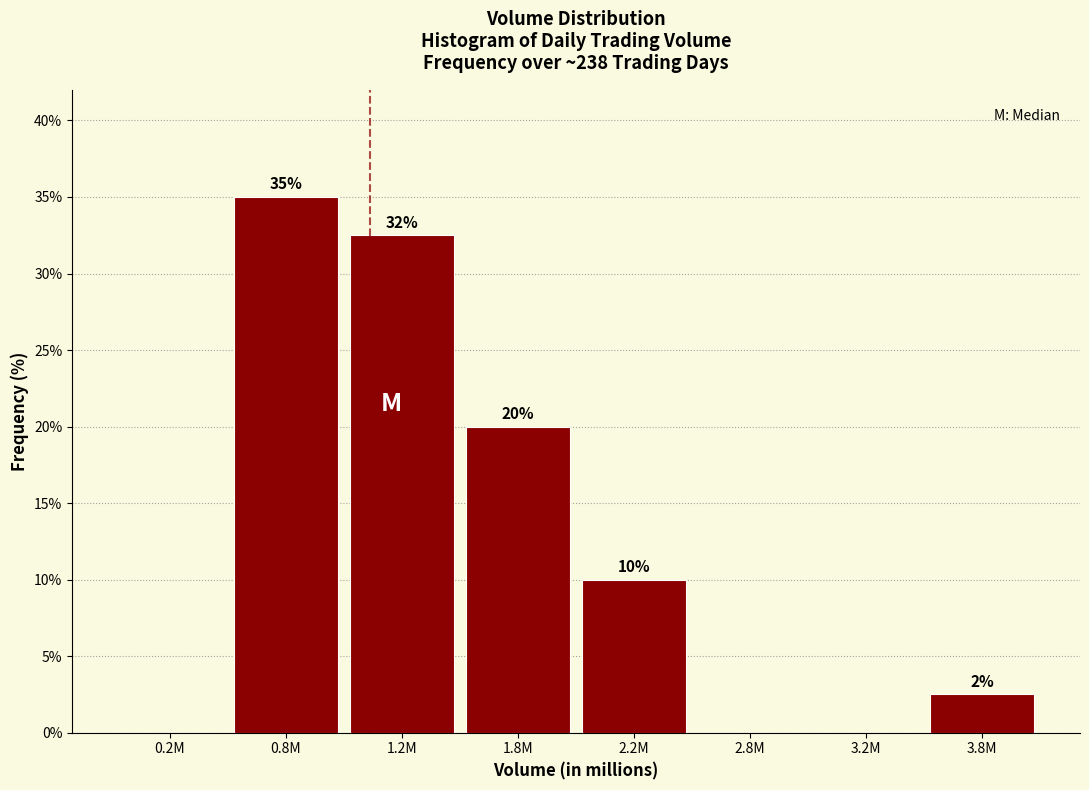

What is the sum of the values at 0.8M and 0.2M?

35.0